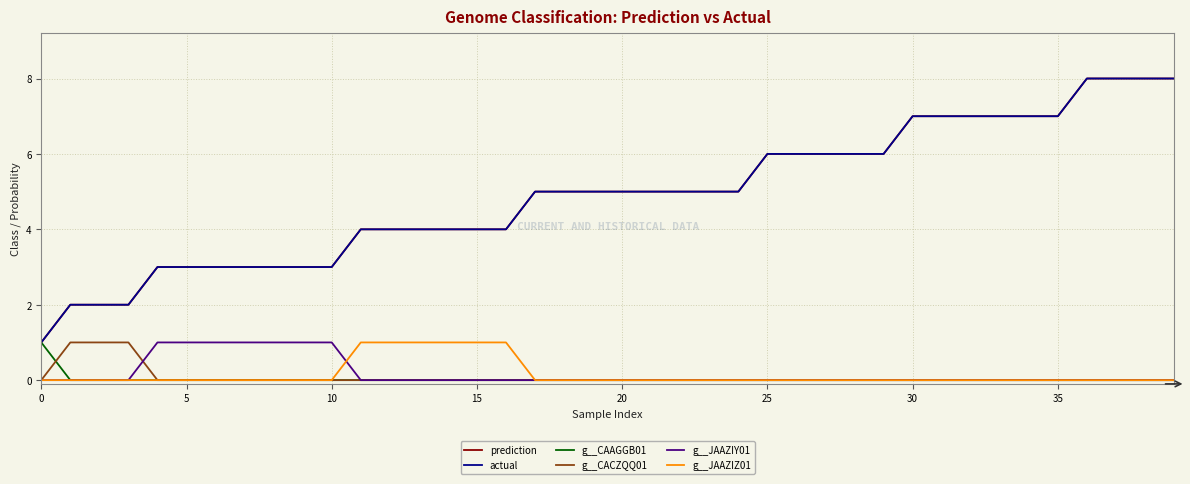

Does the chart display data point markers on the line(s)?

No